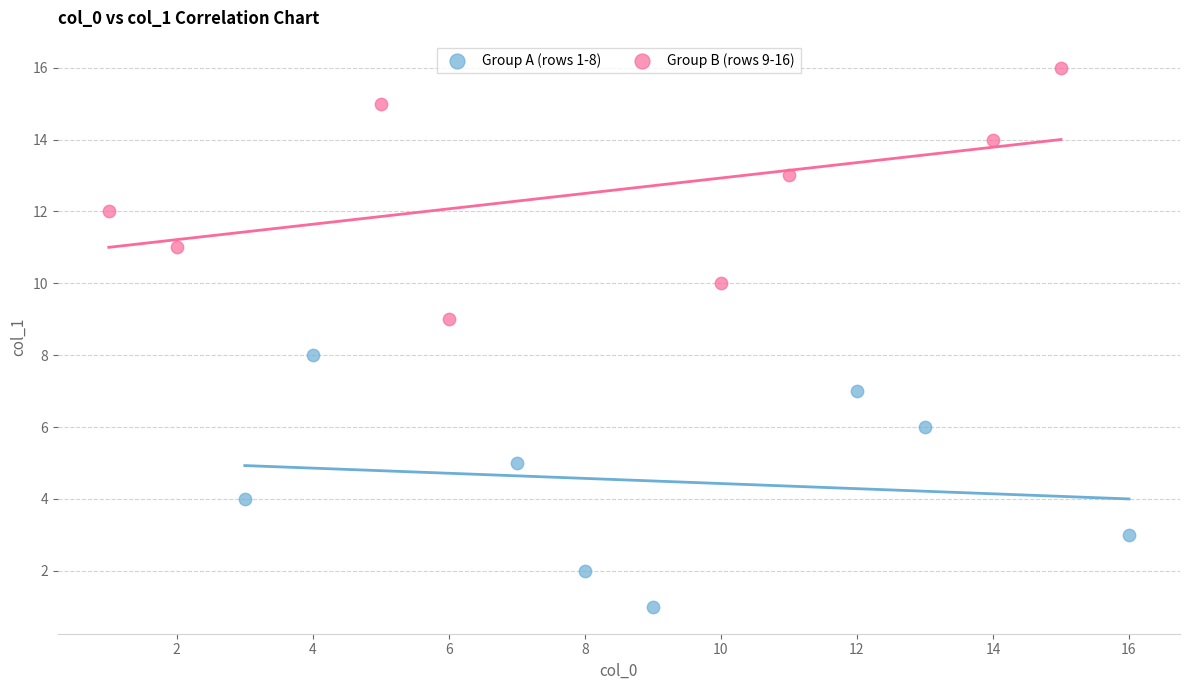

Which series contains the highest Y value?

Group B (rows 9-16)